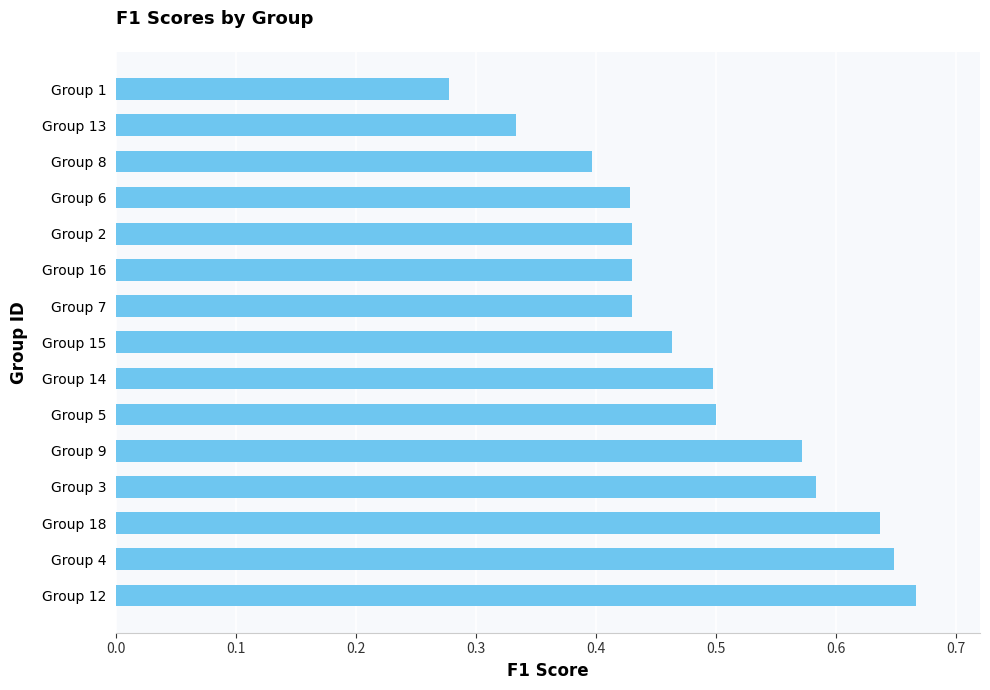

What is the sum of the values at Group 6 and Group 4?

1.1